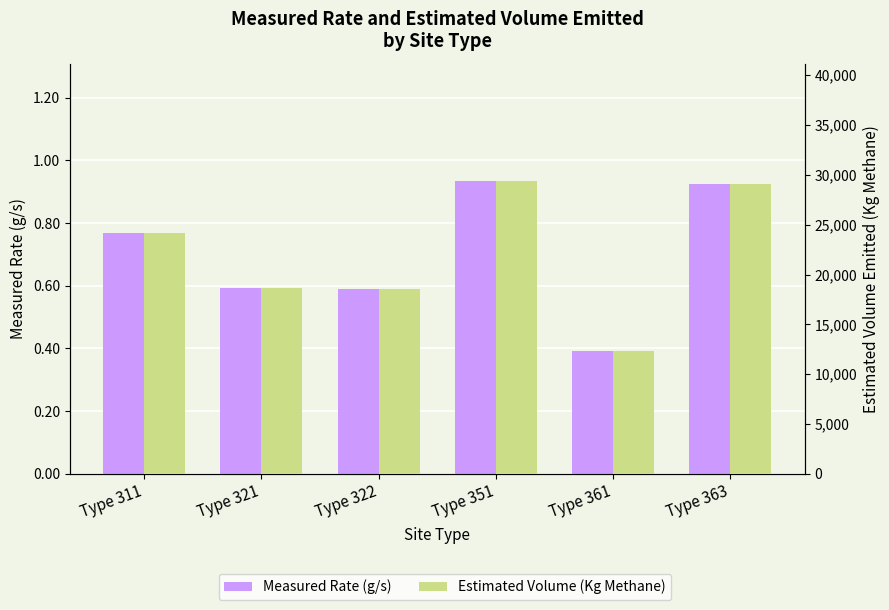

Is the value of Measured Rate (g/s) at Type 311 greater than the value of Estimated Volume (Kg Methane) at Type 311?

No